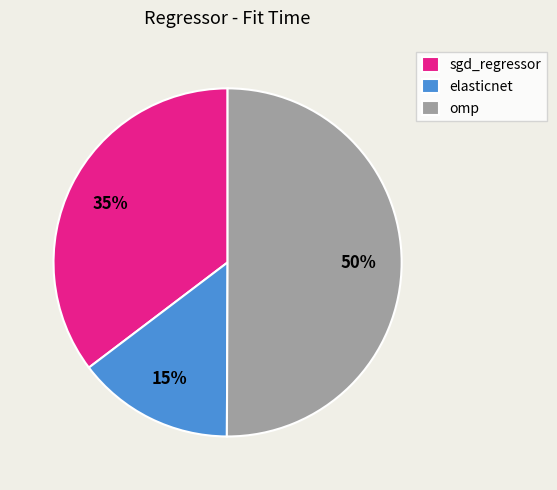

Which category has the smallest portion of the pie?

elasticnet